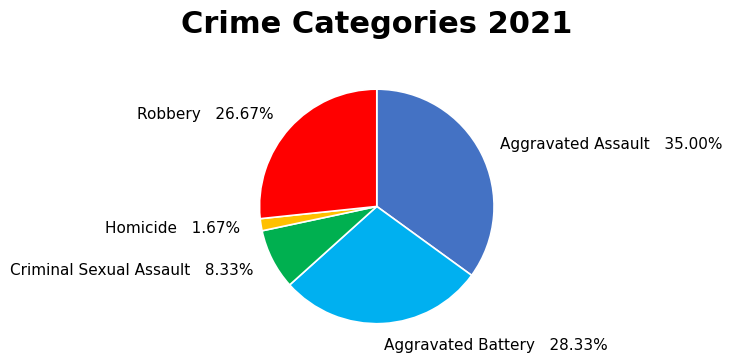

To the nearest percent, what is the difference between the Aggravated Battery and Aggravated Assault slice percentages?

7%